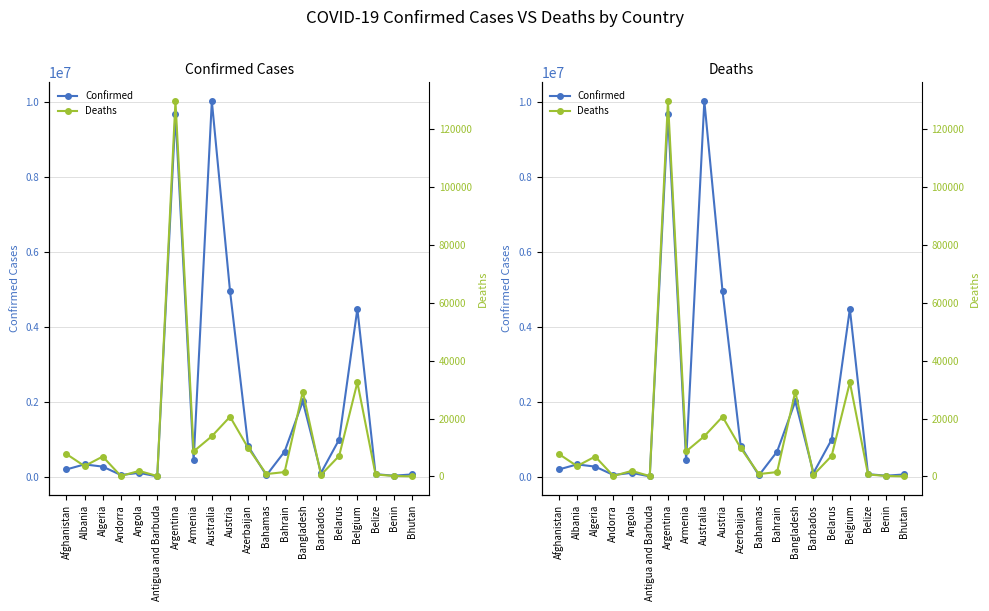

Reading right to left, what are all the values shown in this chart?

Confirmed: Bhutan=61076	Benin=27490	Belize=68238	Belgium=4482315	Belarus=994037	Barbados=100973	Bangladesh=2011946	Bahrain=671484	Bahamas=37059	Azerbaijan=813437	Austria=4956010	Australia=10031149	Armenia=434398	Argentina=9678225	Antigua and Barbuda=8974	Angola=102636	Andorra=46027	Algeria=270272	Albania=329017	Afghanistan=193250
Deaths: Bhutan=21	Benin=163	Belize=680	Belgium=32516	Belarus=7118	Barbados=541	Bangladesh=29323	Bahrain=1515	Bahamas=823	Azerbaijan=9805	Austria=20639	Australia=13902	Armenia=8655	Argentina=129711	Antigua and Barbuda=145	Angola=1917	Andorra=154	Algeria=6878	Albania=3582	Afghanistan=7777